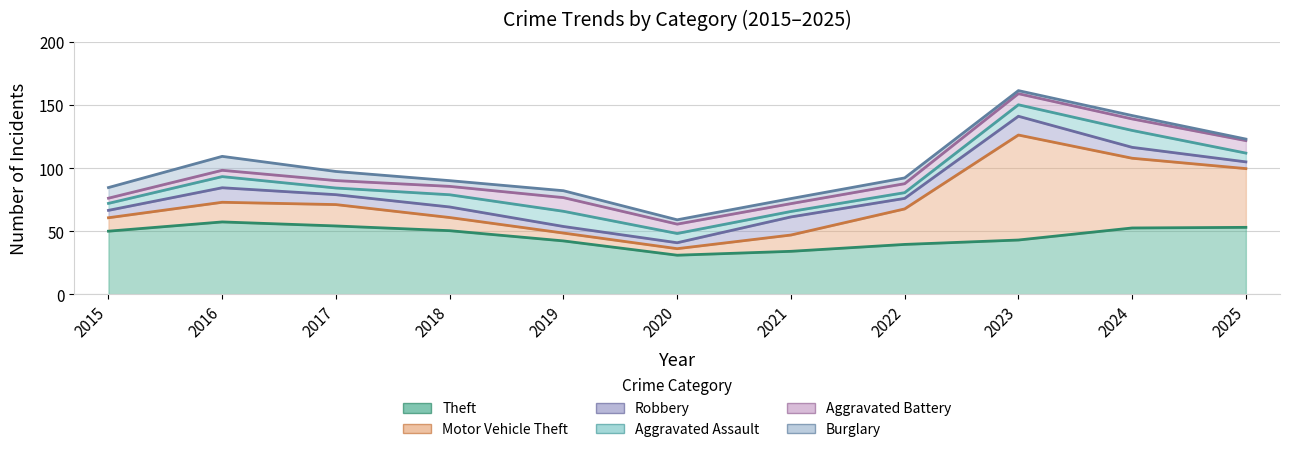

How many times do Motor Vehicle Theft and Aggravated Battery cross each other?

2